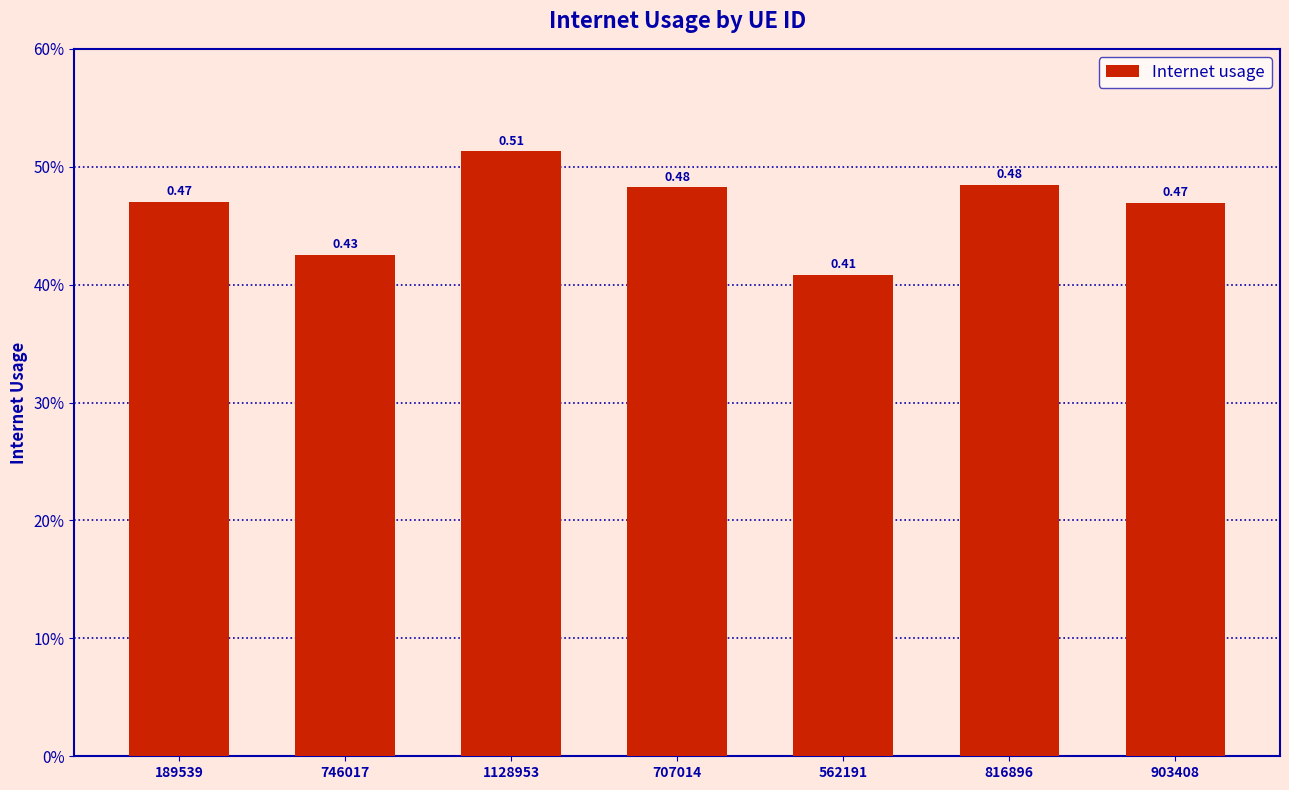

Does the chart contain any negative values?

No